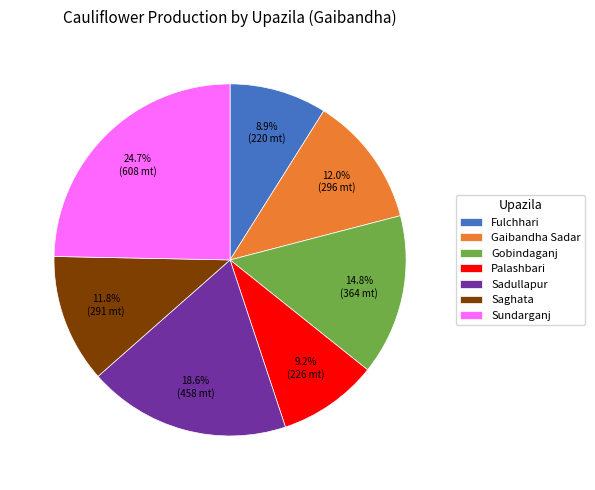

True or false: Sadullapur accounts for 26% of the total.

False